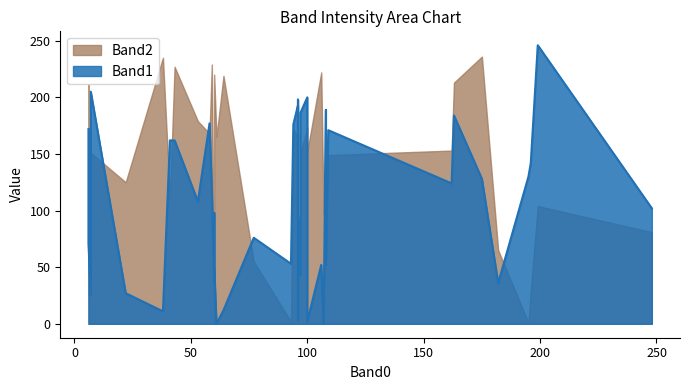

At which category does Band2 reach its first local peak?

2